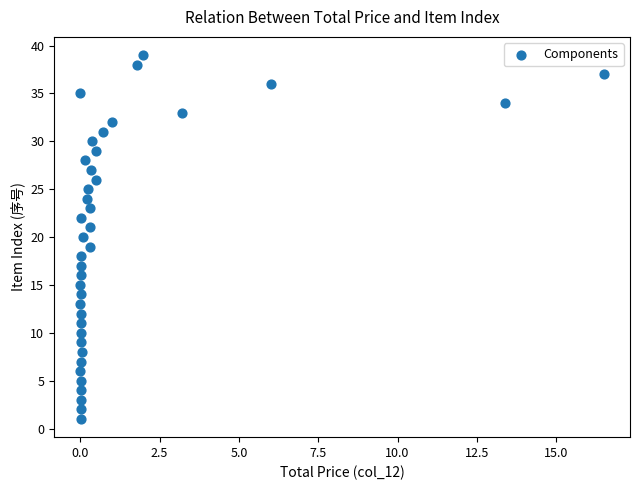

What is the range of Y values (max minus min)?

38